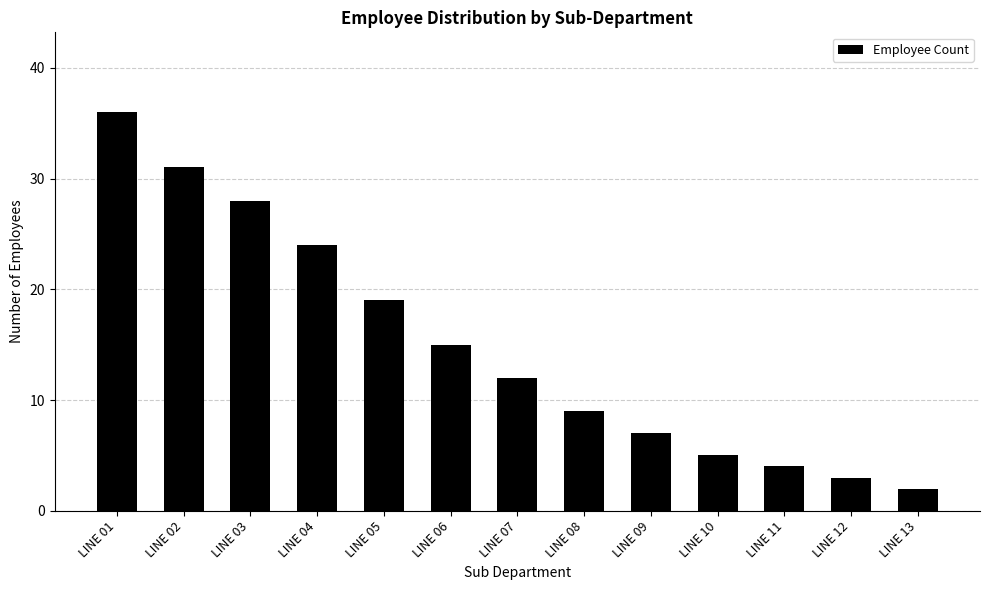

How many data points are less than 12?

6